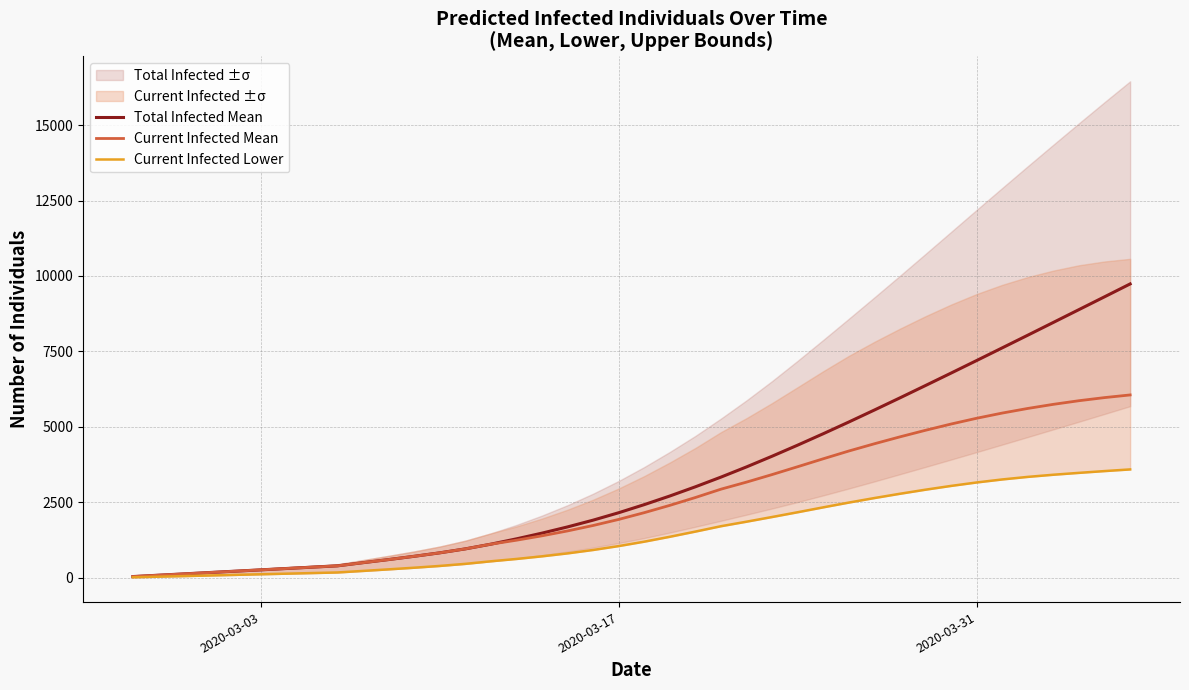

What is the maximum value for Total Infected Mean?

9737